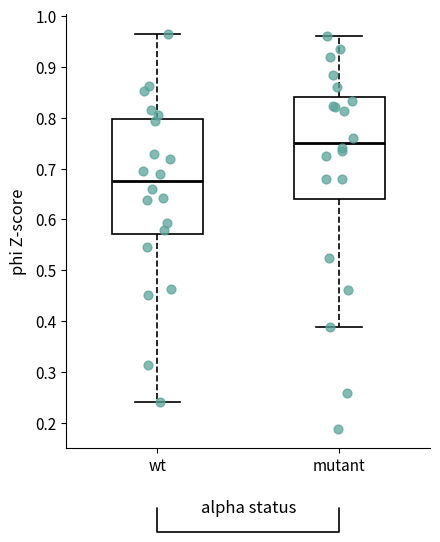

Comparing the boxes themselves (not the whiskers), which one is the tallest?

wt